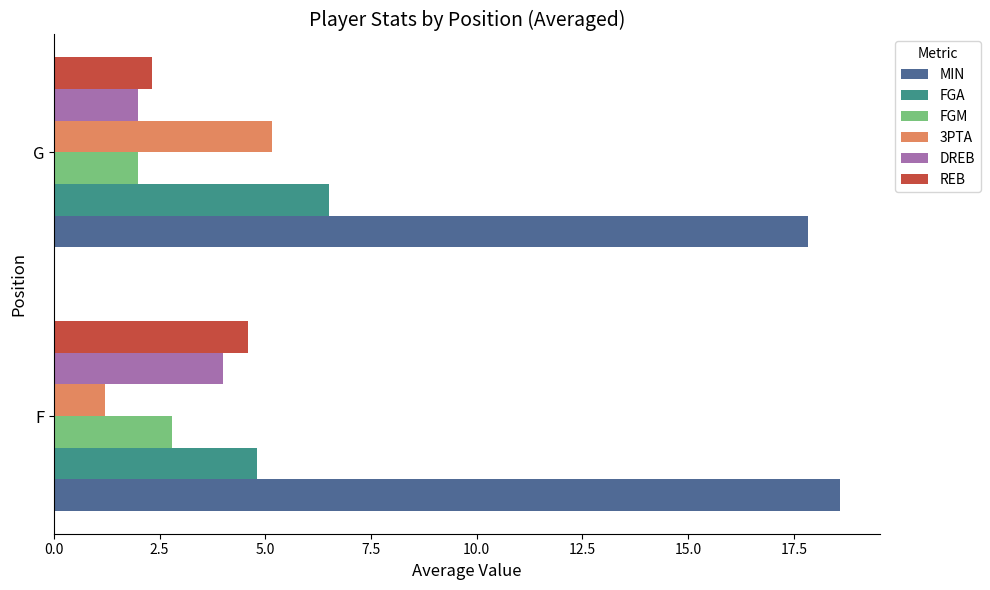

True or false: FGM has a value of 2.8 at G.

False